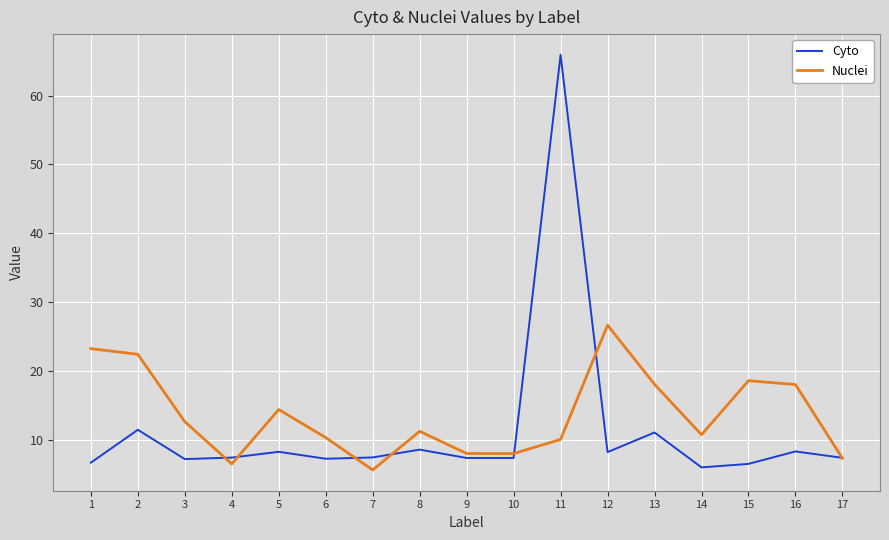

Rank the series by their average value, from lowest to highest.

Cyto, Nuclei